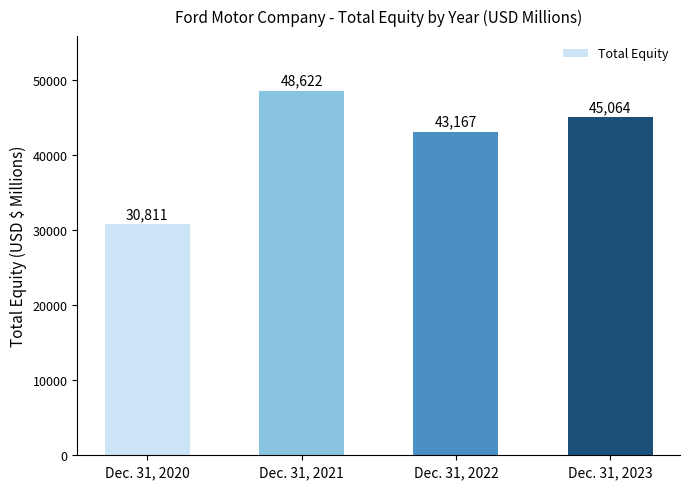

List the labels in order of value, largest first.

Dec. 31, 2021, Dec. 31, 2023, Dec. 31, 2022, Dec. 31, 2020